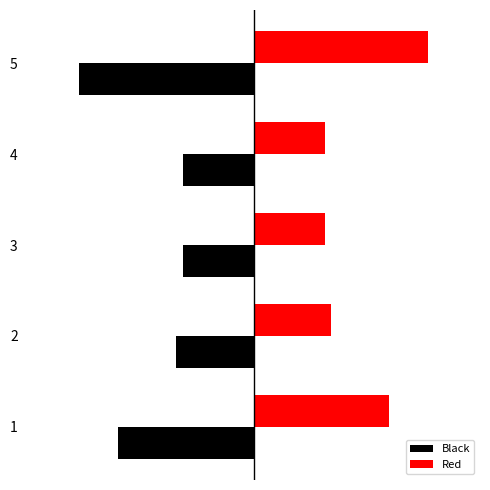

Which series has the widest spread of values?

Black